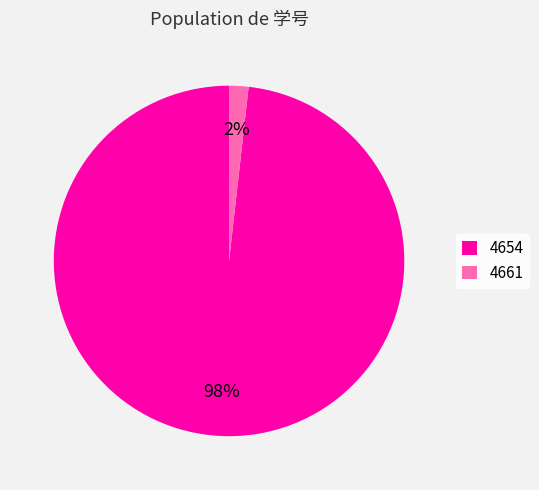

Between 4661 and 4654, which is larger?

4654